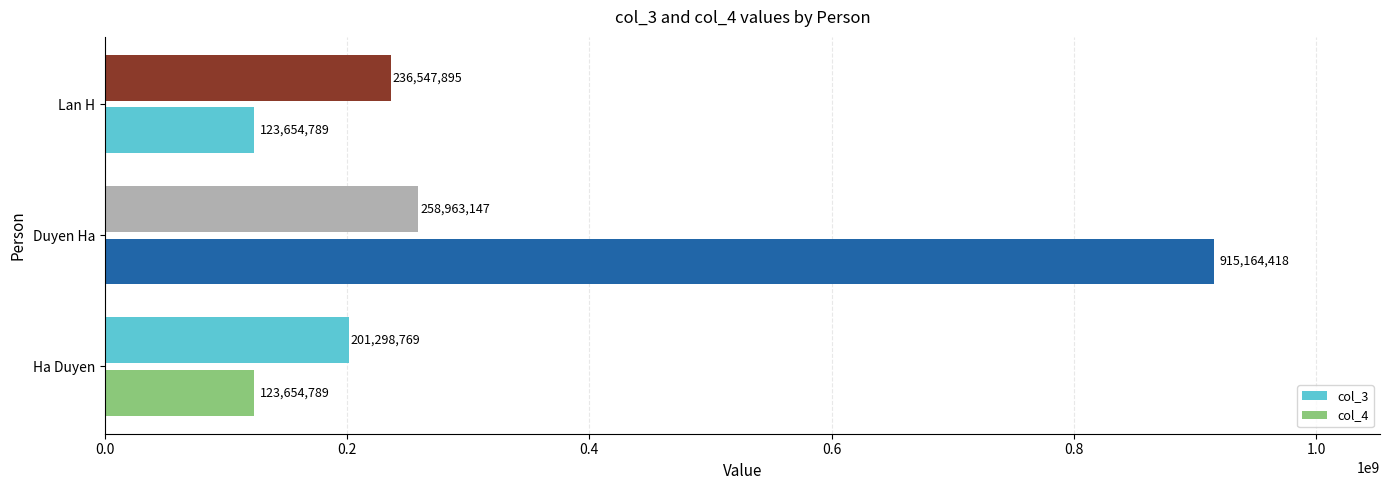

Rank the series by their average value, from lowest to highest.

col_3, col_4